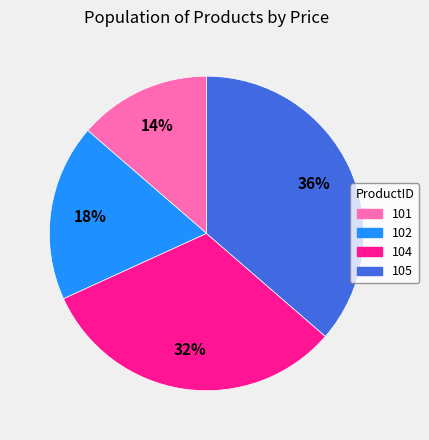

Which has a higher value, 101 or 104?

104